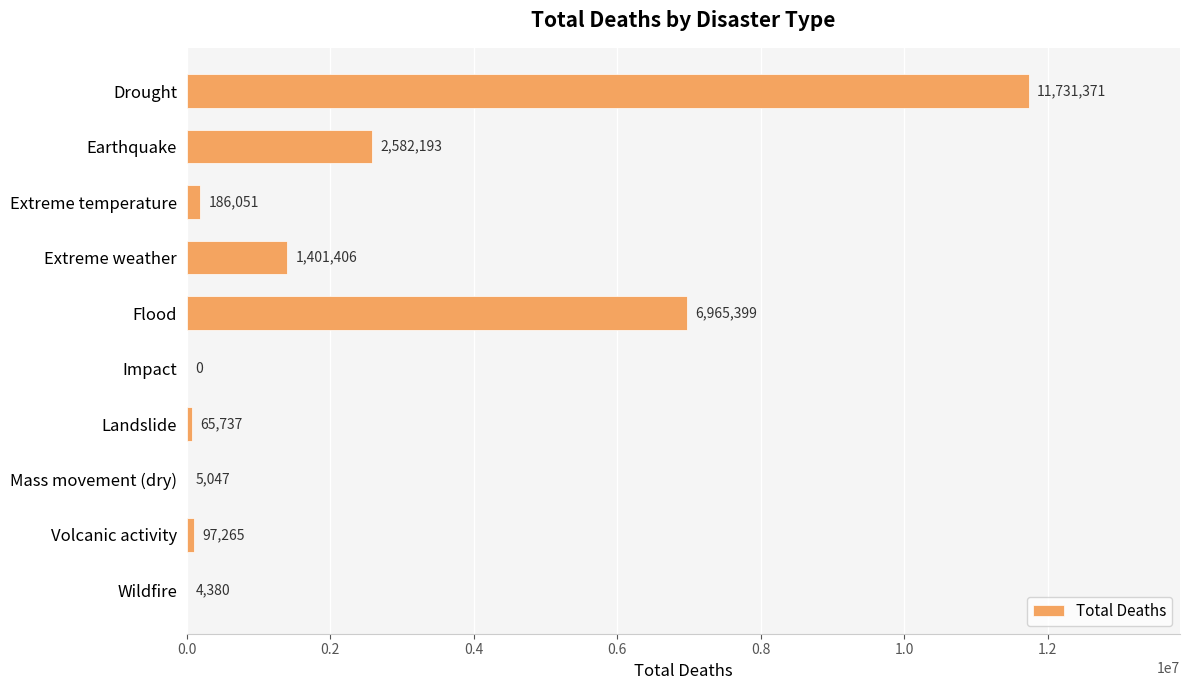

Which category has the highest value across all series?

Drought